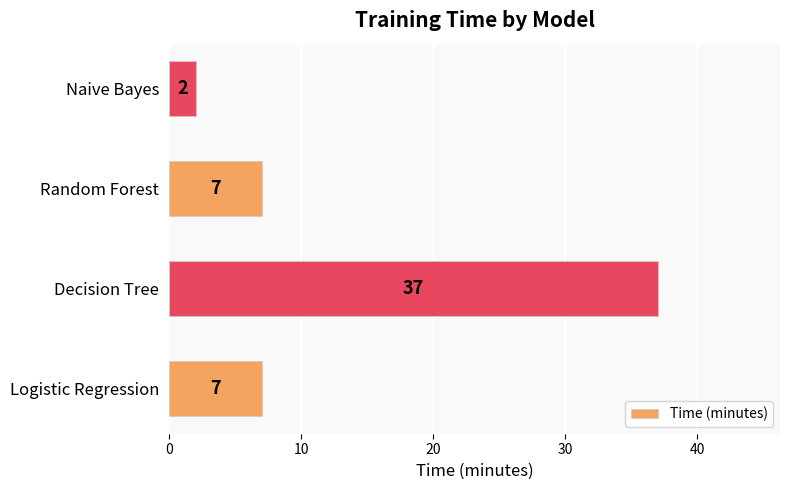

Reading bottom to top, what are all the values shown in this chart?

Logistic Regression=7	Decision Tree=37	Random Forest=7	Naive Bayes=2